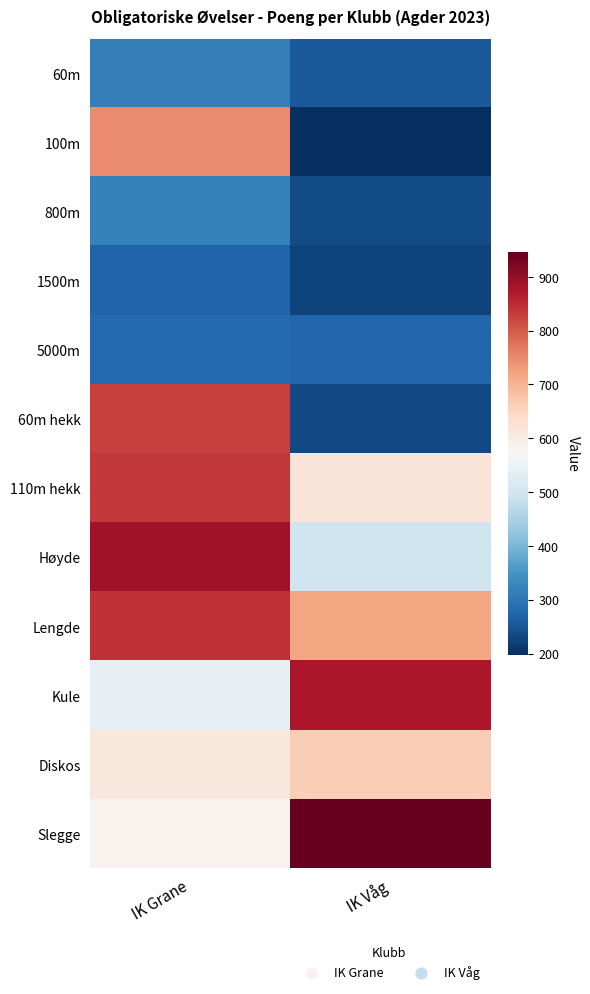

What is the smallest value displayed?

197